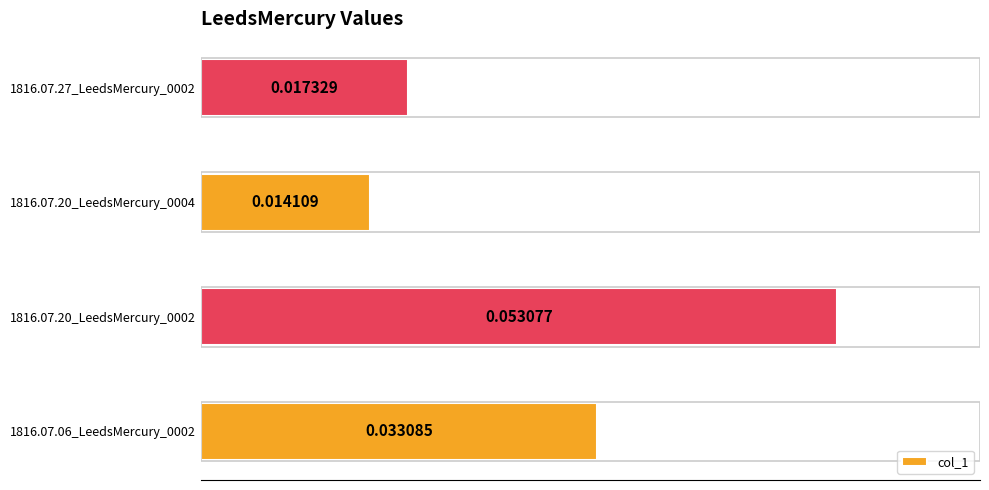

Between 1816.07.06_LeedsMercury_0002 and 1816.07.20_LeedsMercury_0002, which is larger?

1816.07.20_LeedsMercury_0002